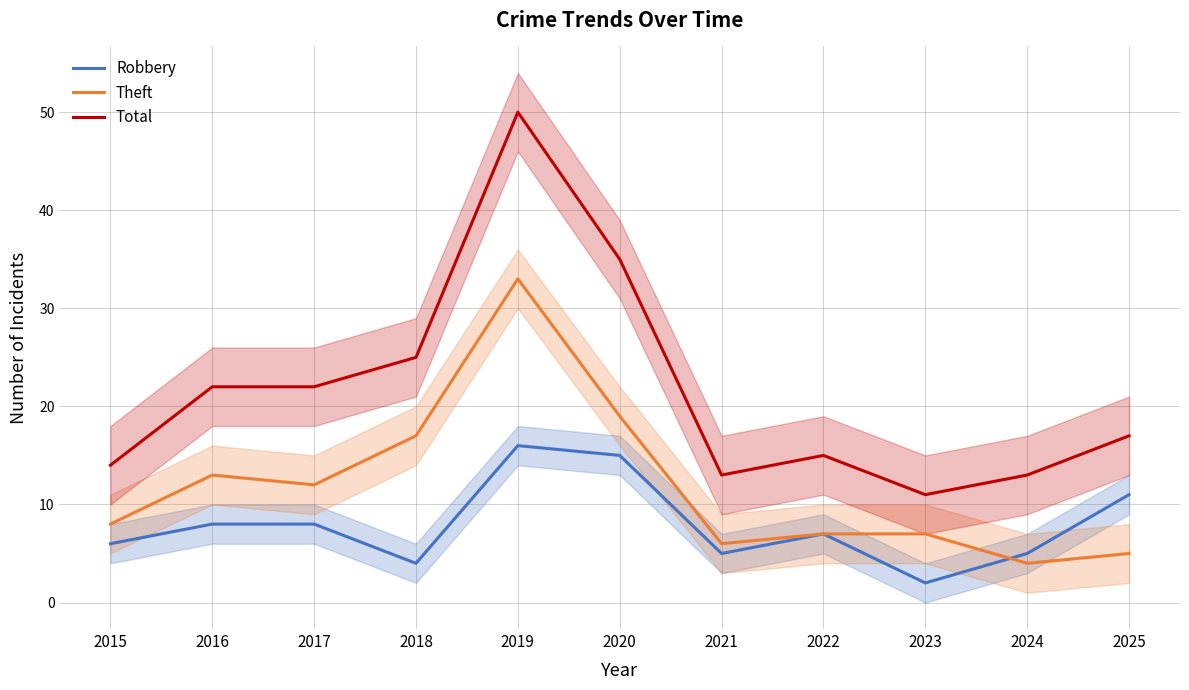

At which category is the sum across all series the highest?

2019